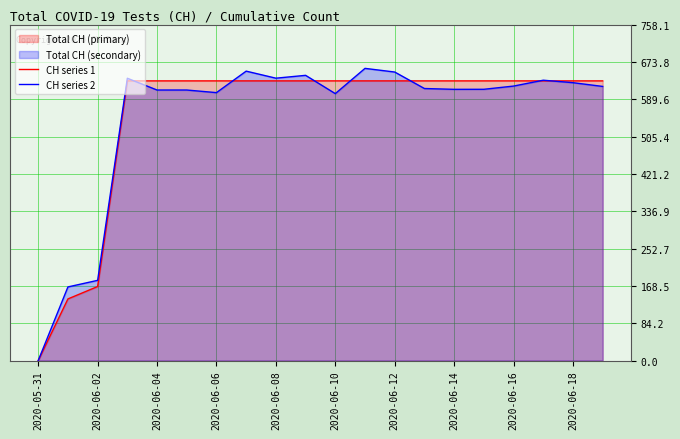

Does the chart display data point markers on the line(s)?

No